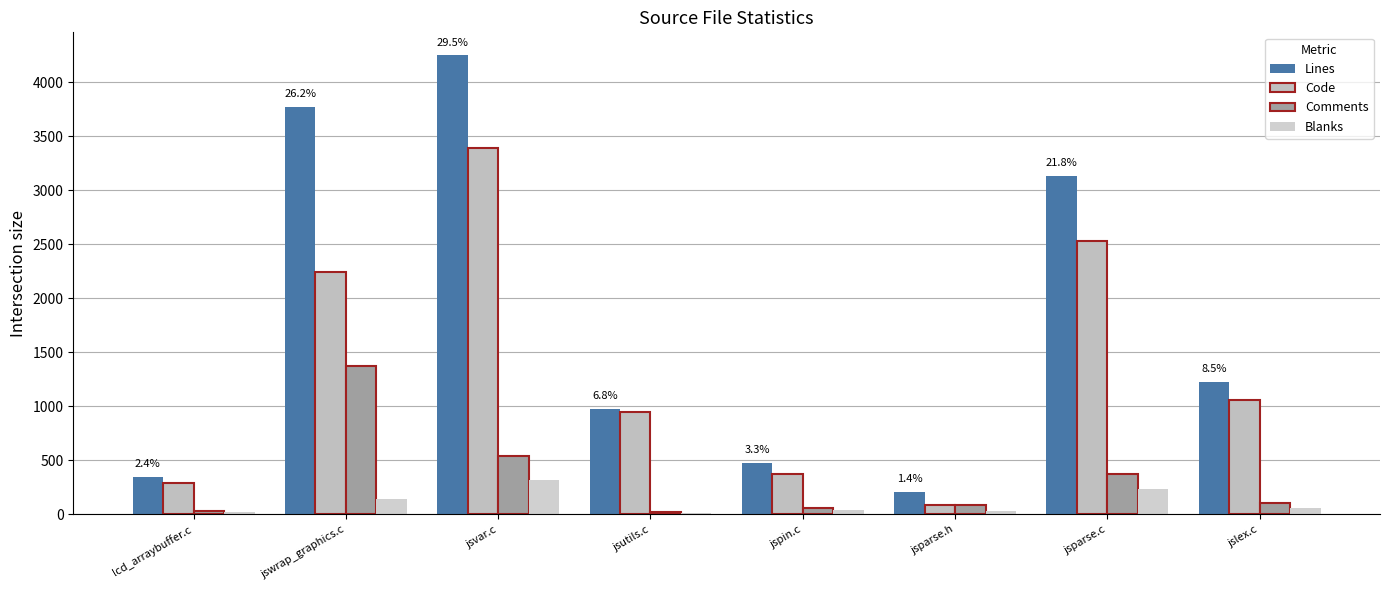

What is the smallest value displayed?

10